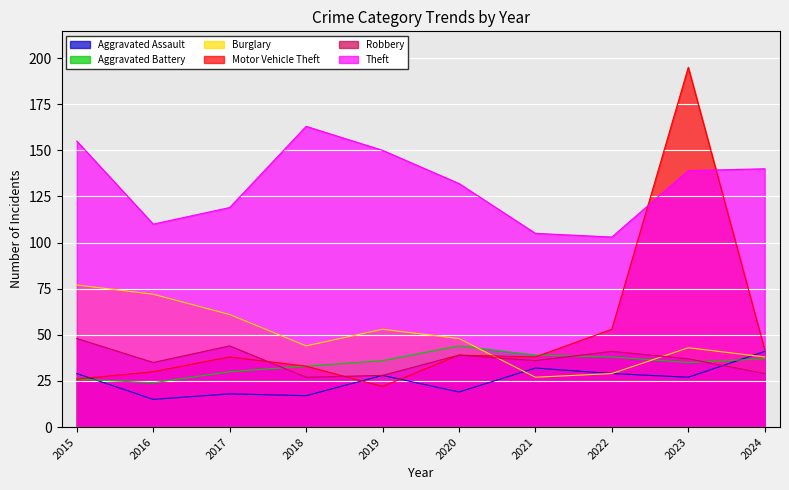

True or false: Theft and Robbery intersect in this chart.

False